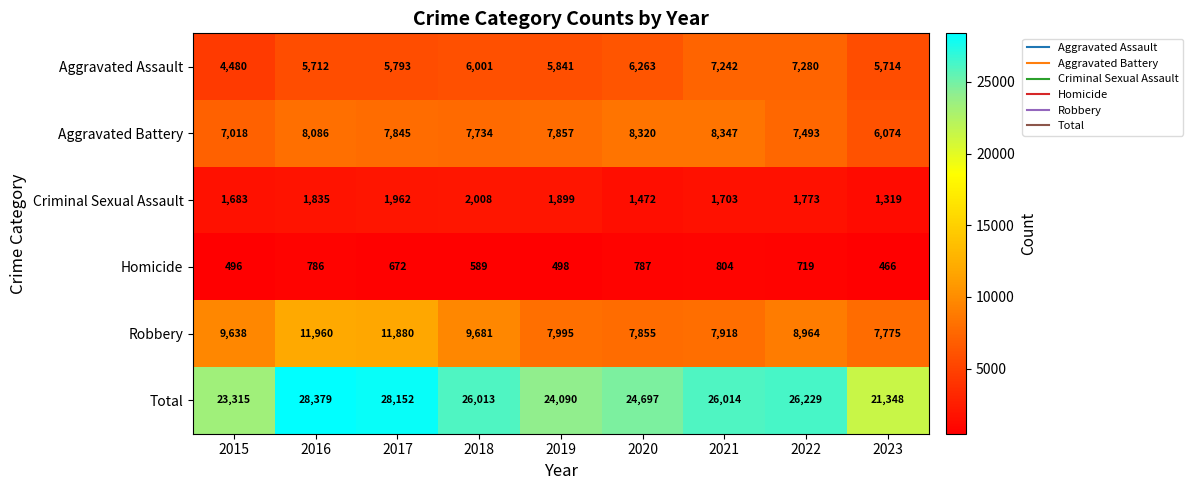

What is the approximate value of Criminal Sexual Assault at 2017, to the nearest 50?

1950